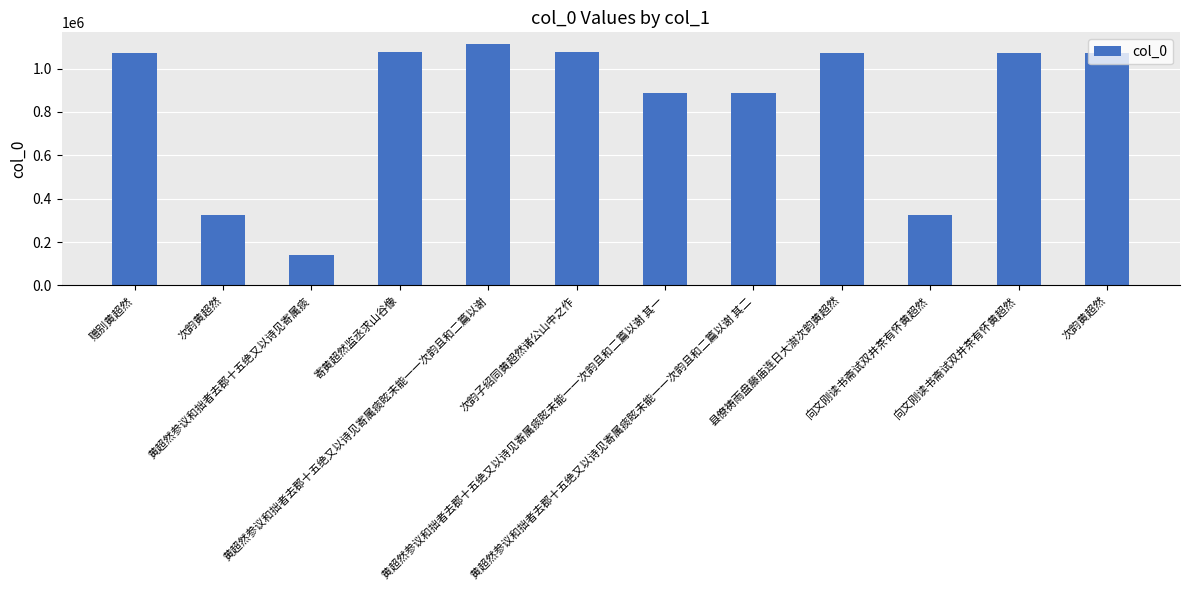

Count the number of categories in the chart.

12